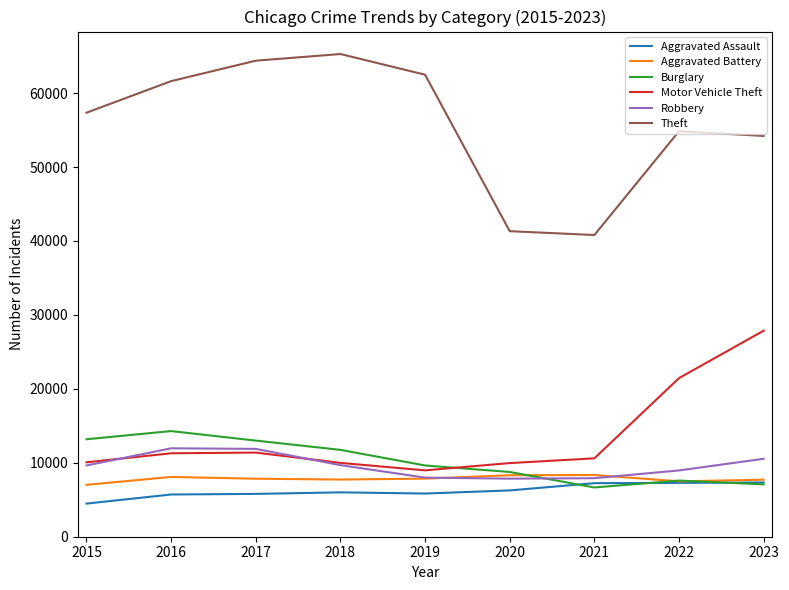

Which series has the largest total across all categories?

Theft